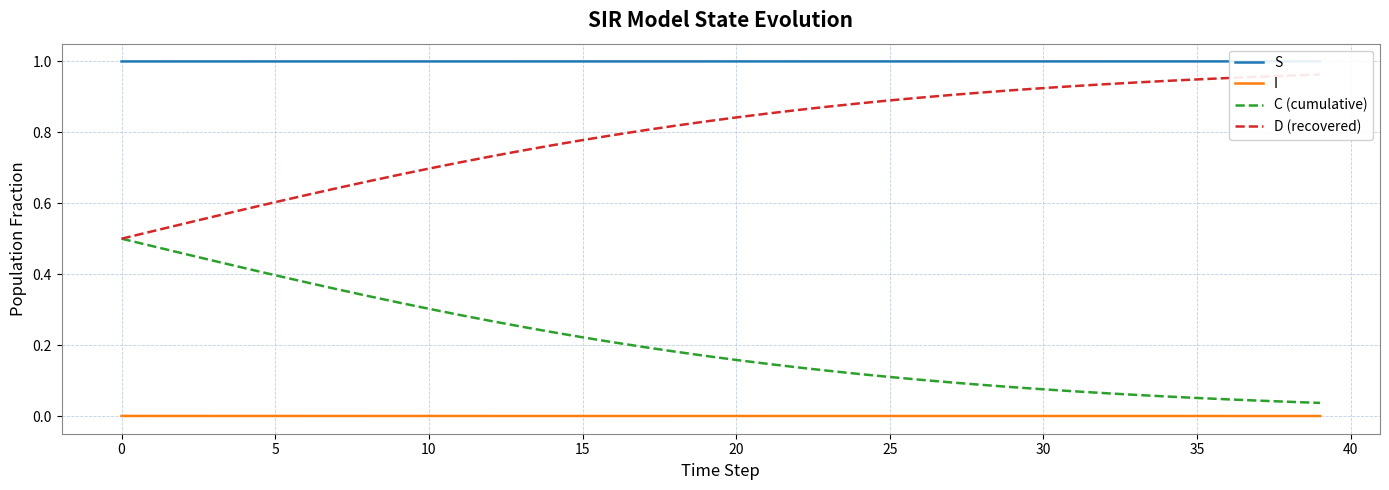

True or false: C (cumulative) and I cross at least once.

False